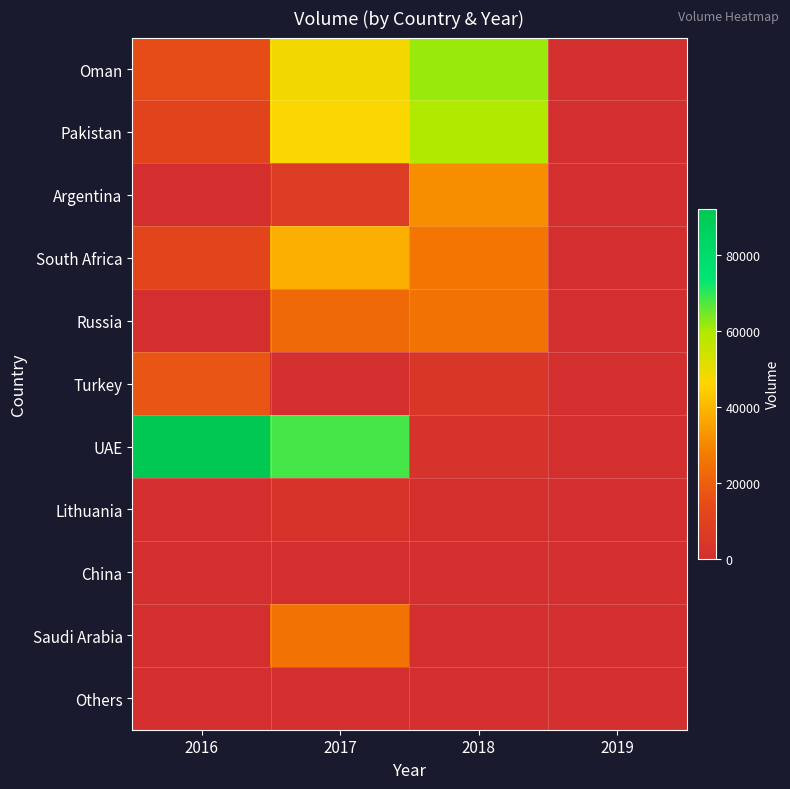

How many distinct data groups are displayed?

11